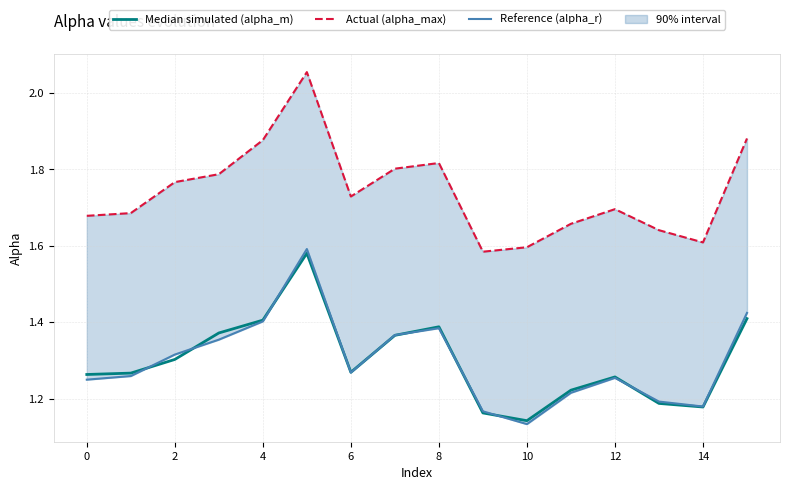

True or false: Reference (alpha_r) and Median simulated (alpha_m) cross at least once.

True